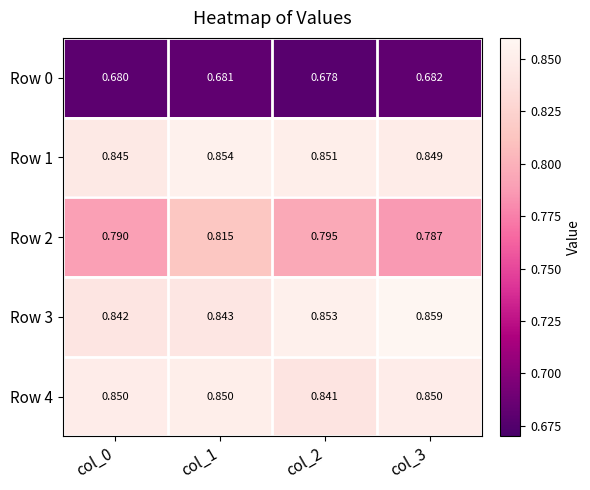

Is the value of Row 4 at col_2 greater than the value of Row 2 at col_0?

Yes